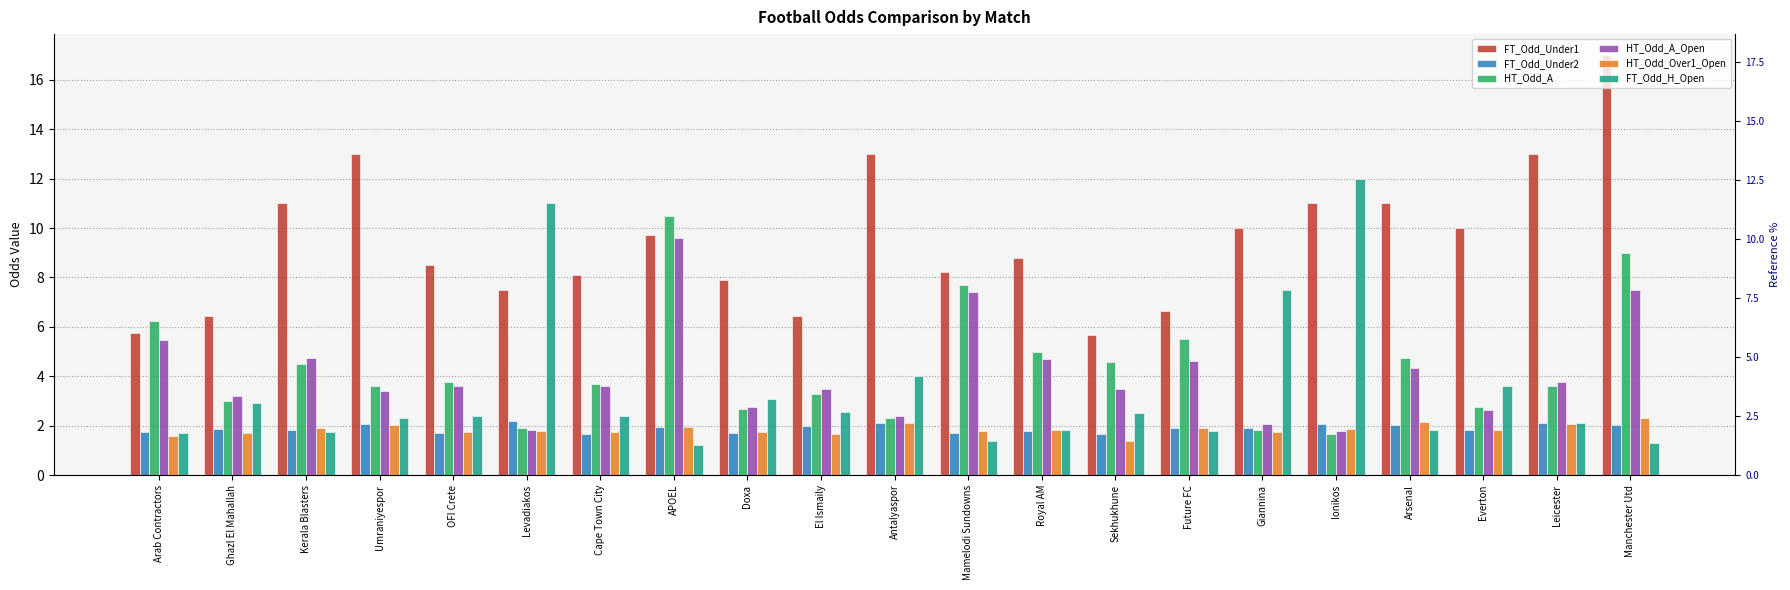

How many categories are shown in the chart?

21